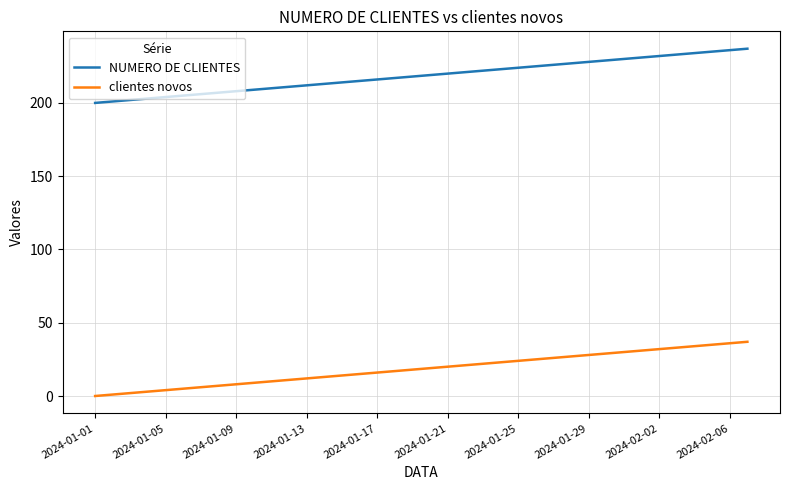

Which series has the largest total across all categories?

NUMERO DE CLIENTES